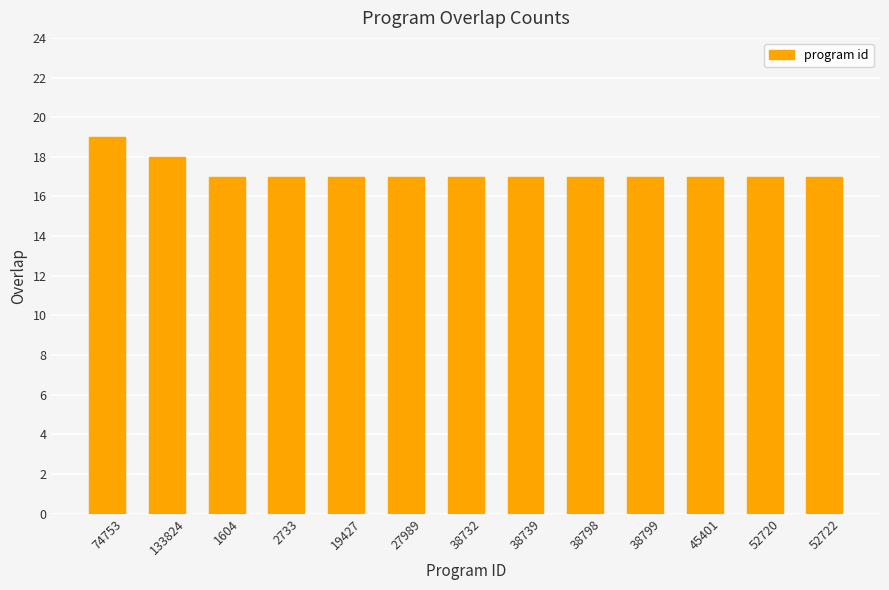

The chart shows a value of 4 at 38798. True or false?

False